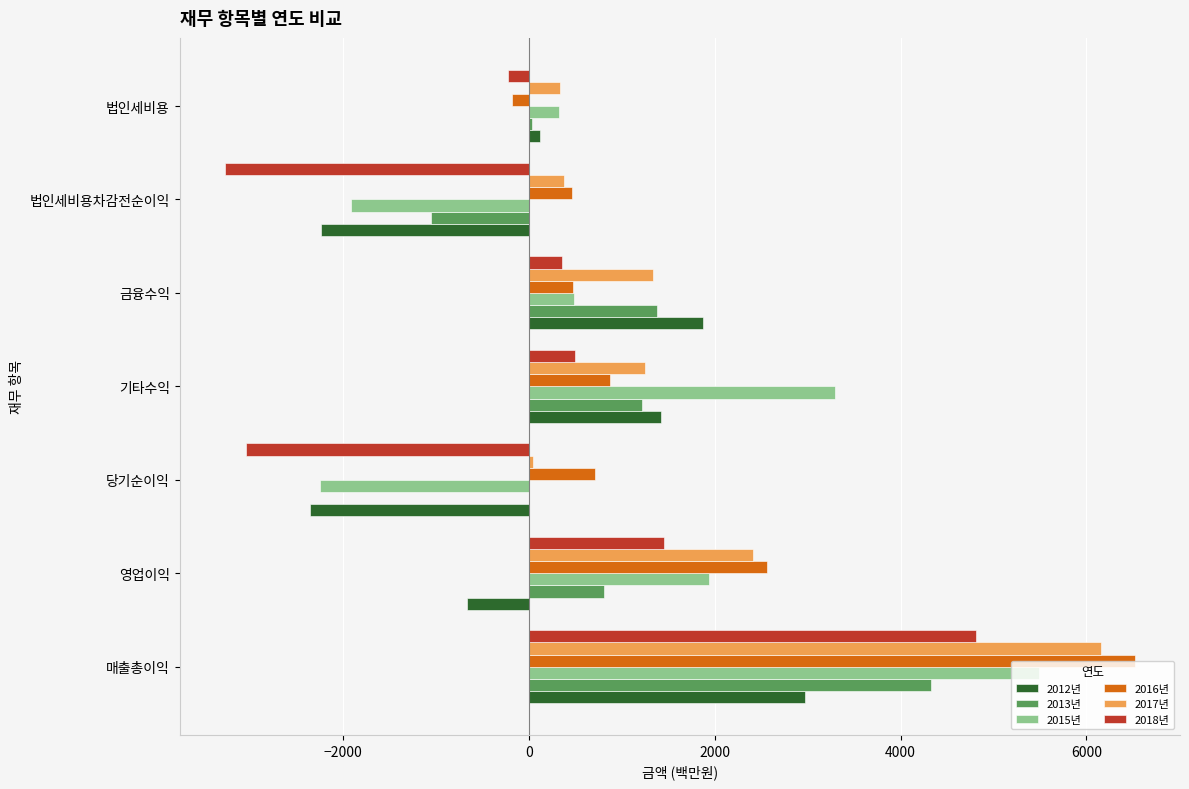

Which label corresponds to the largest value in the chart?

매출총이익